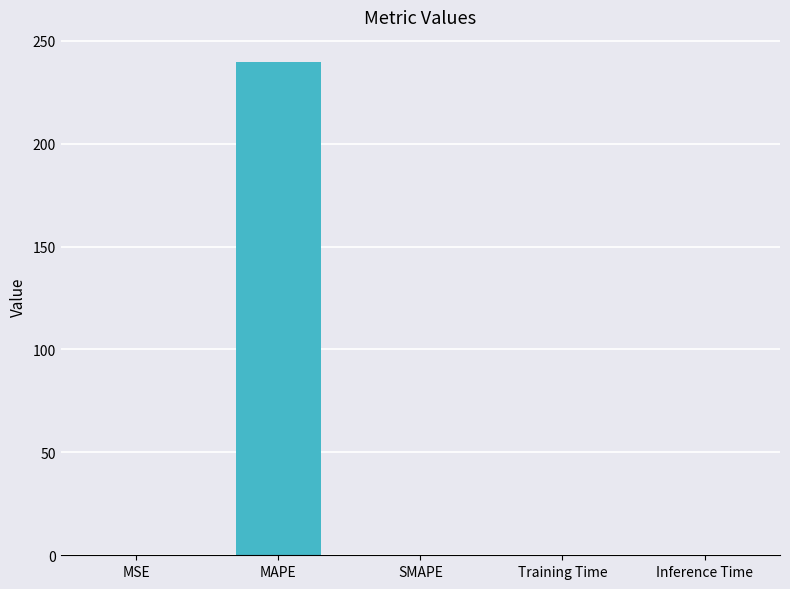

The chart shows a value of 239.9 at MAPE. True or false?

True